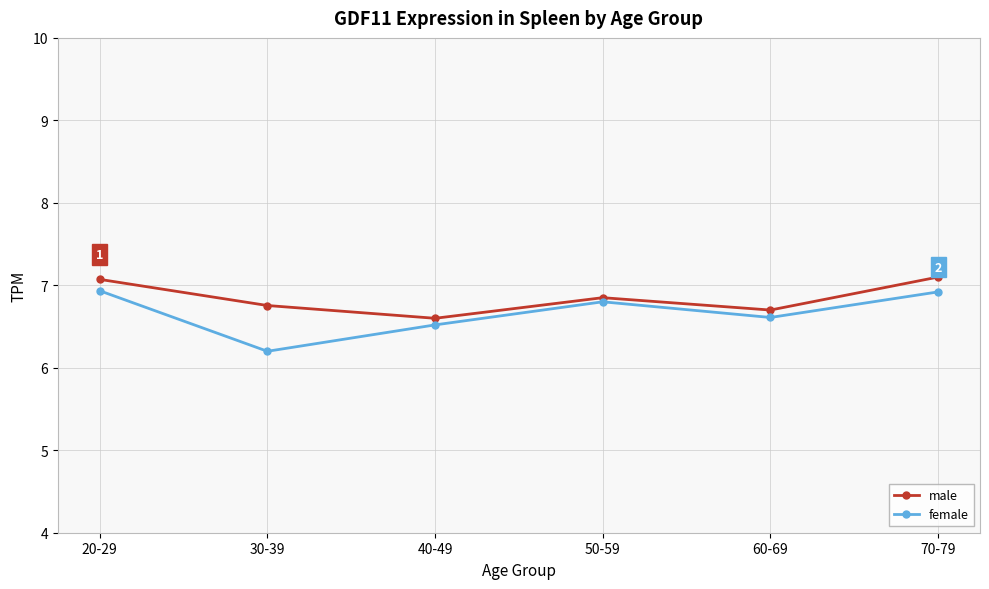

The male series shows 10.8 at 70-79. True or false?

False